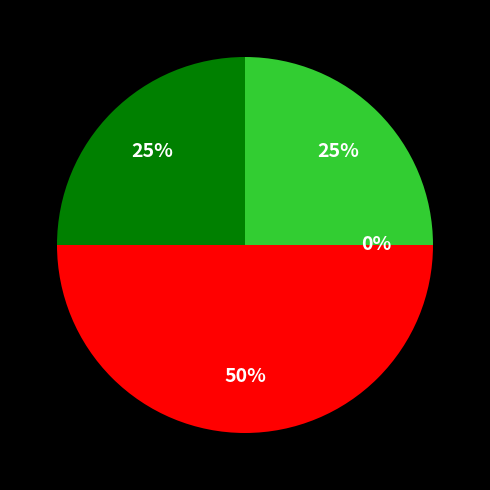

How many slices are in this pie chart?

4